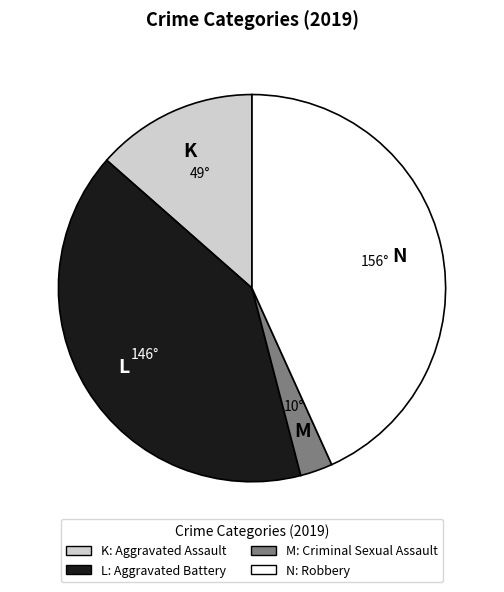

Does any single category account for the majority?

No